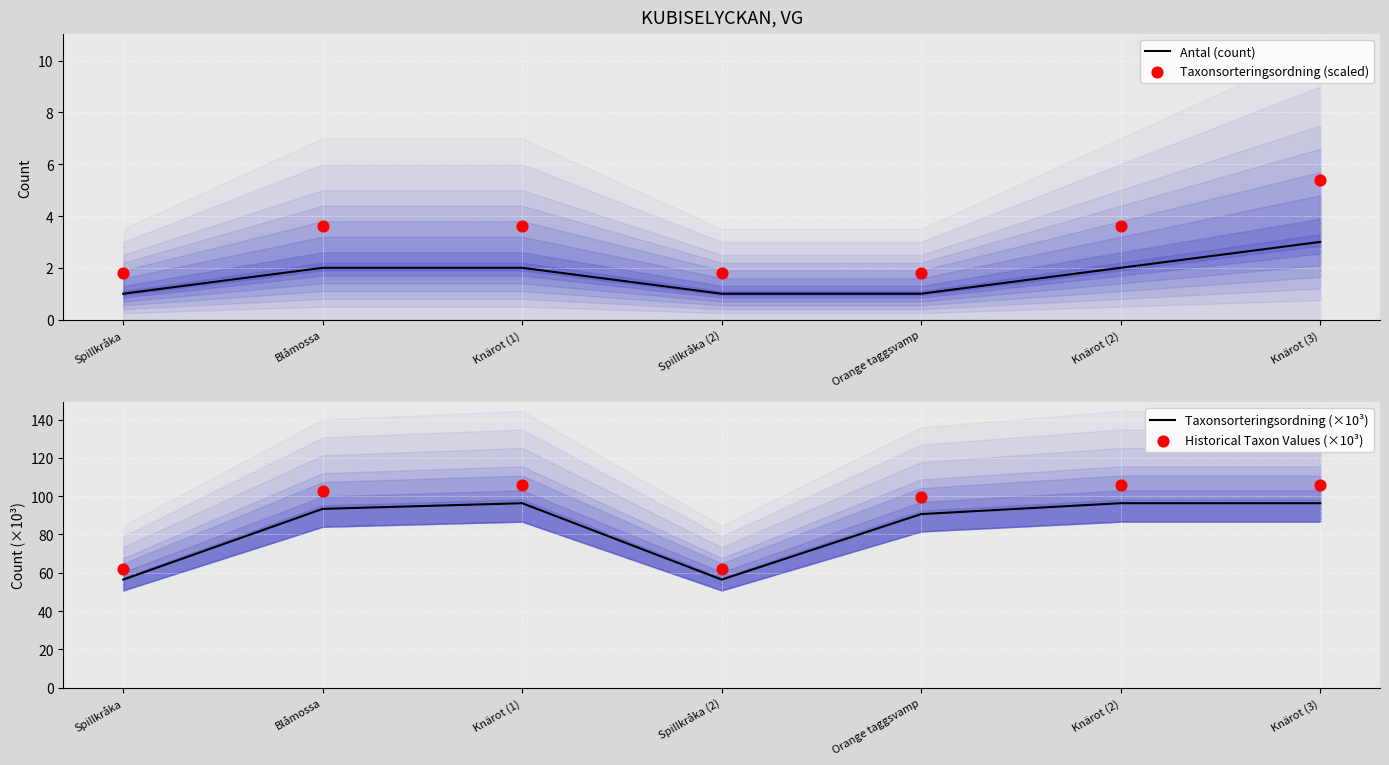

Which series reaches the maximum Y coordinate?

Historical Taxon Values (×10³)